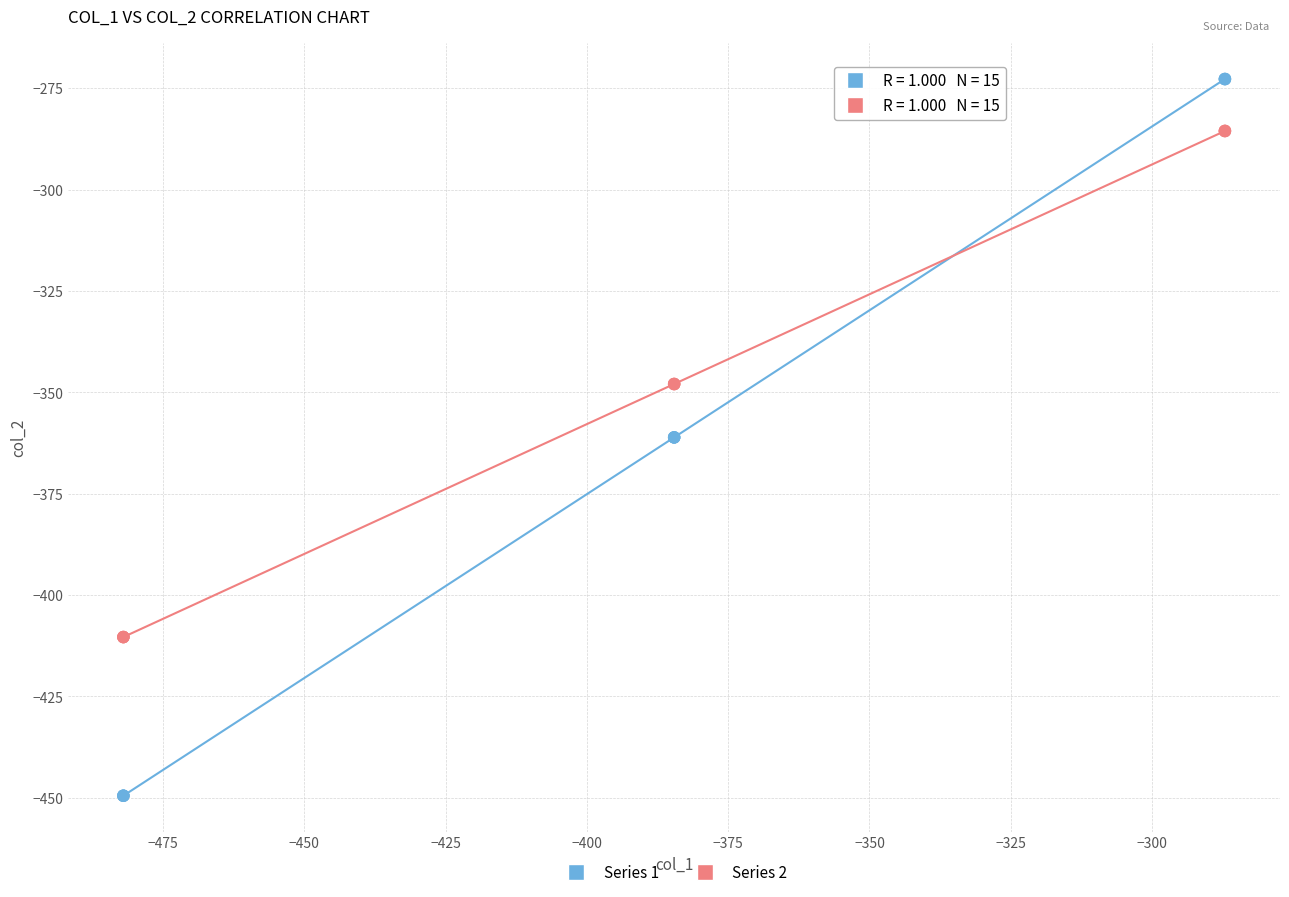

Which series reaches the minimum Y coordinate?

Series 1